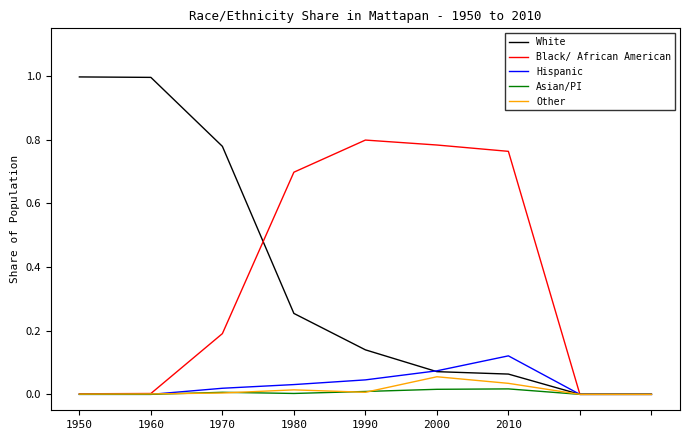

What is the maximum value shown in the chart?

1.0